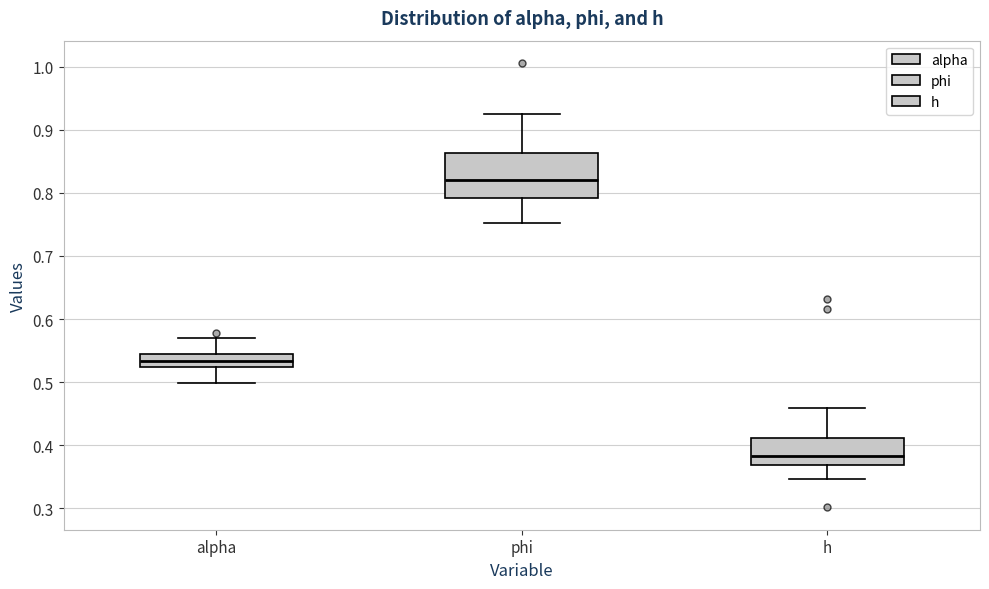

Comparing the boxes themselves (not the whiskers), which one is the tallest?

phi